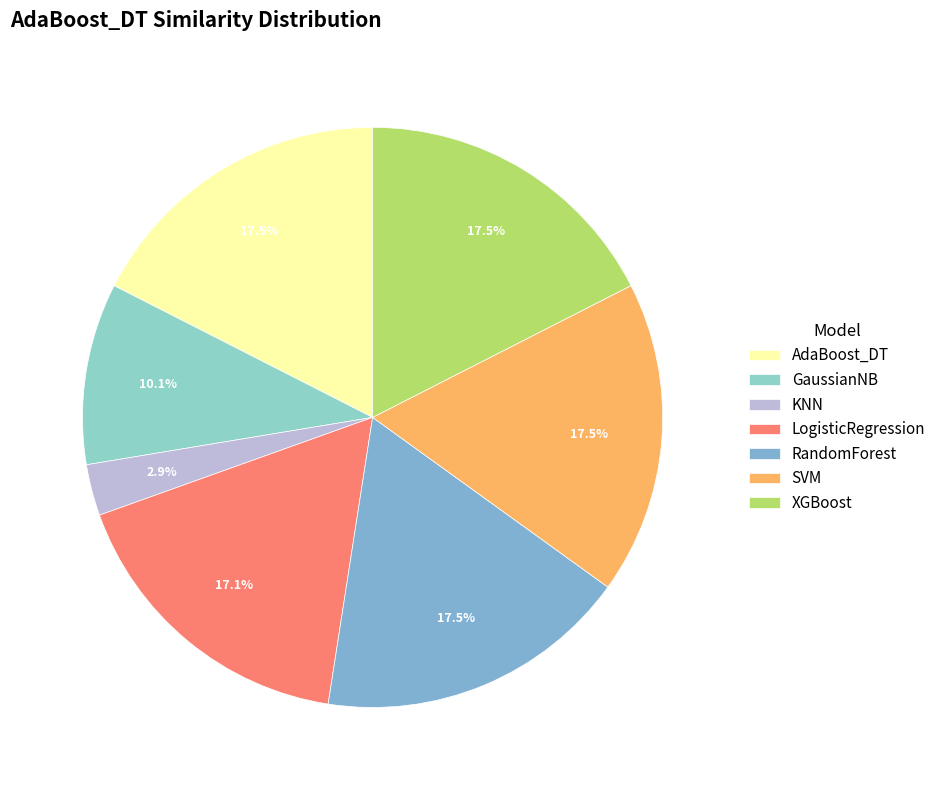

Rank the categories by value from highest to lowest.

AdaBoost_DT, RandomForest, XGBoost, SVM, LogisticRegression, GaussianNB, KNN